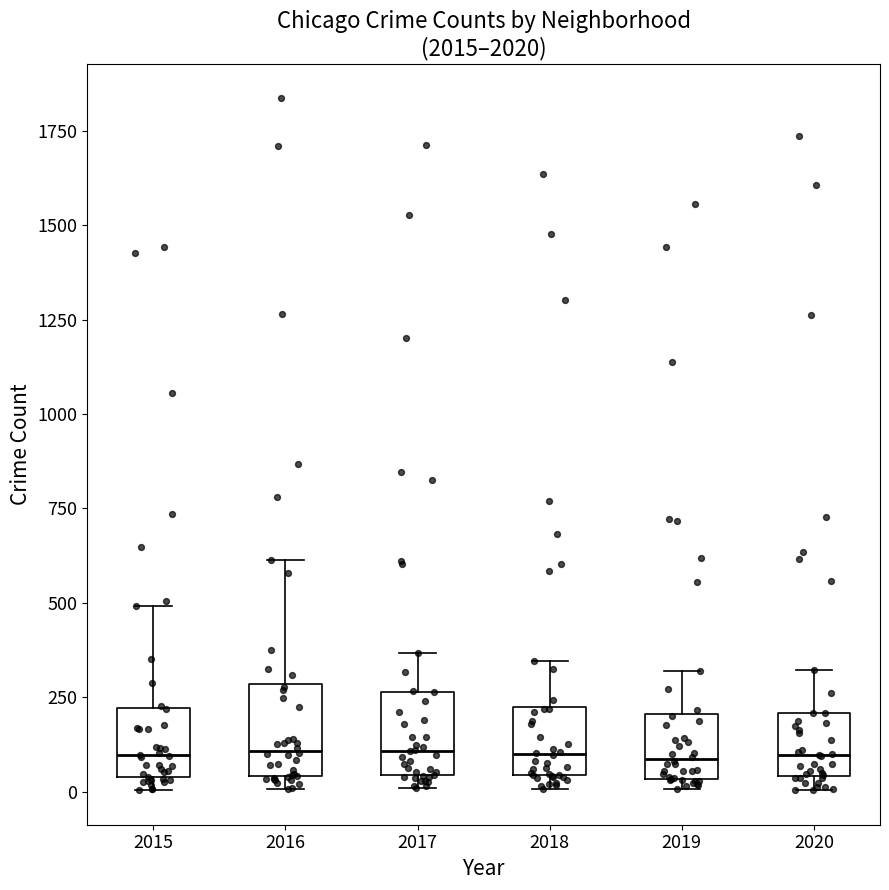

Reading left to right, transcribe this box plot: for each box, give where its median line is, the range the box spans, and where its two whiskers end, as read against the y-axis. The values are not printed on the chart, so give them approximately, as read against the axis.

2015: median 100, box 50 to 200, whiskers 0 to 500
2016: median 100, box 50 to 300, whiskers 0 to 600
2017: median 100, box 50 to 250, whiskers 0 to 350
2018: median 100, box 50 to 250, whiskers 0 to 350
2019: median 100, box 50 to 200, whiskers 0 to 300
2020: median 100, box 50 to 200, whiskers 0 to 300